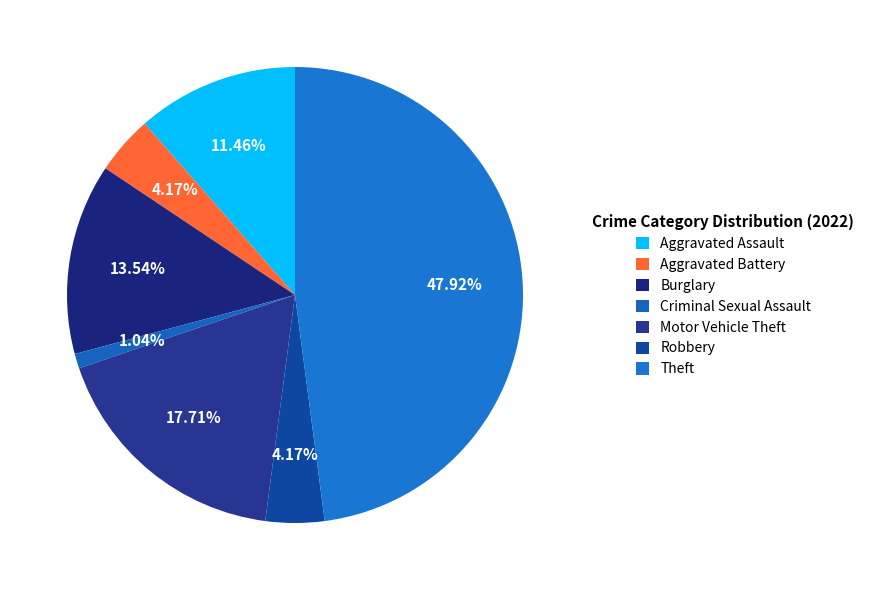

How many segments does this pie chart have?

7